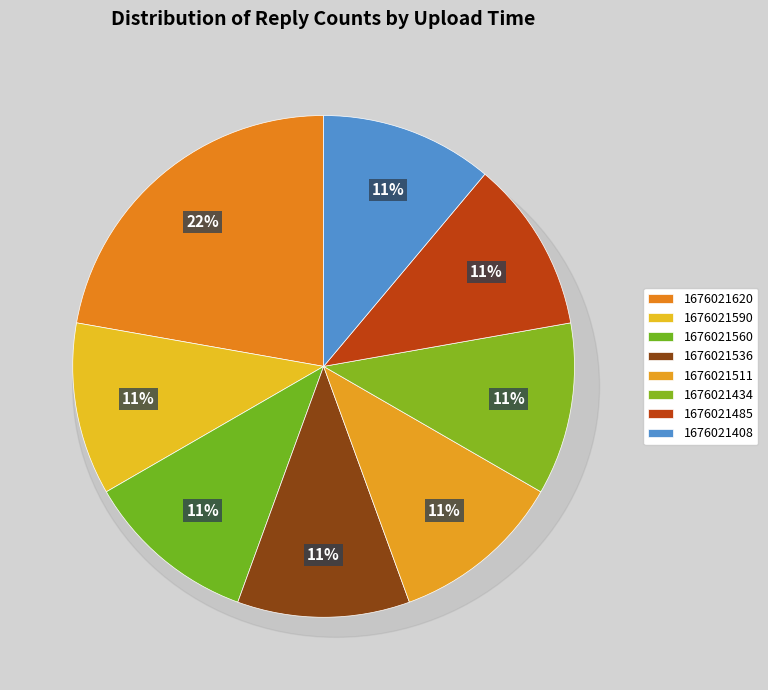

To the nearest percent, what is the difference between the largest and smallest slice percentages?

11%